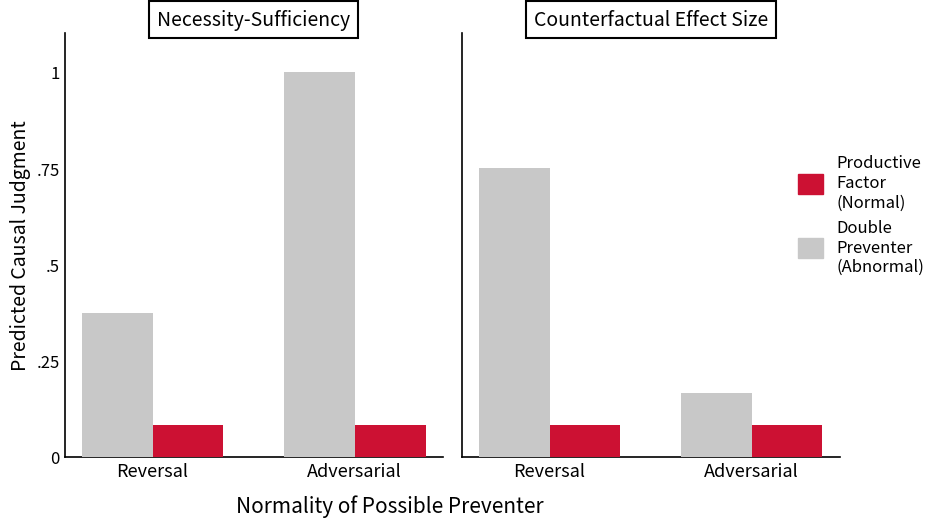

How many categories are shown in the chart?

2